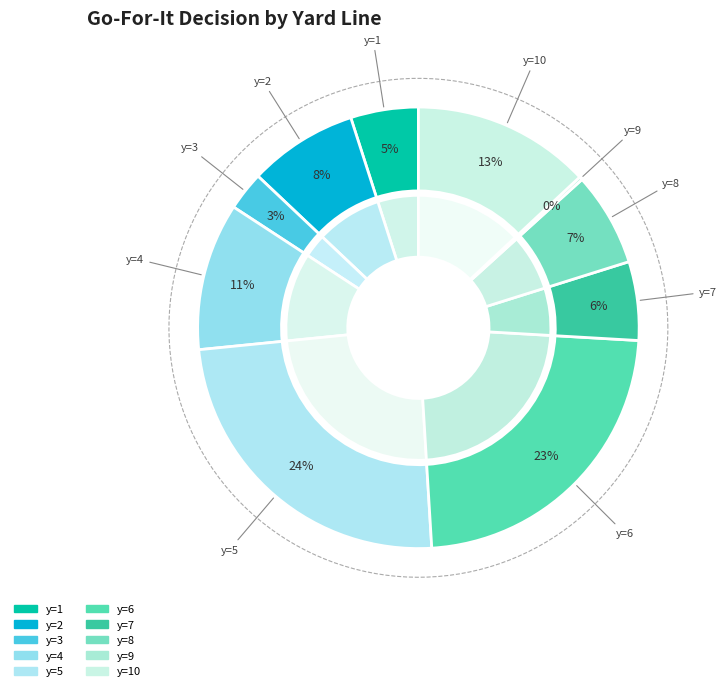

How many slices are in this pie chart?

10